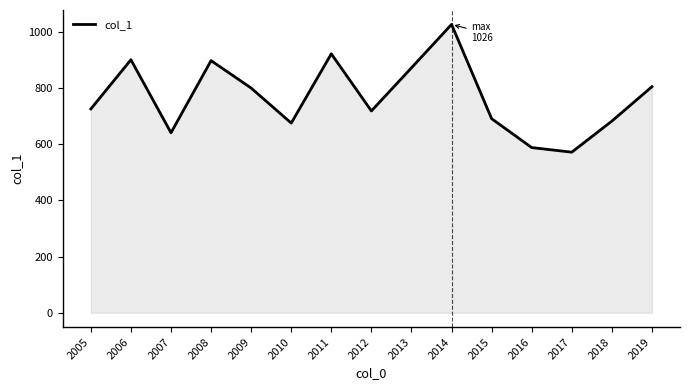

What is the approximate value at 2011?

921.7